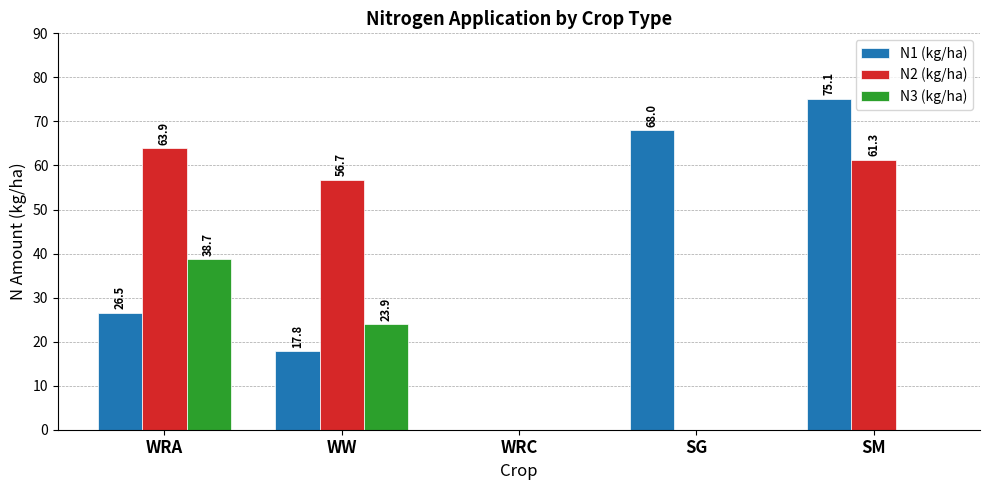

Where is N3 (kg/ha) nearest to the value 19?

WW